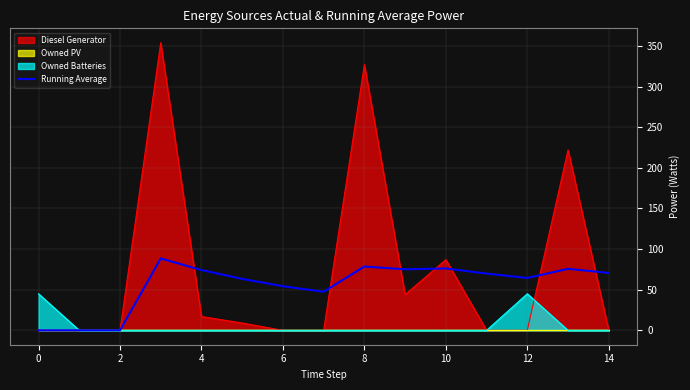

What is the highest value of the Owned Batteries series?

45.0